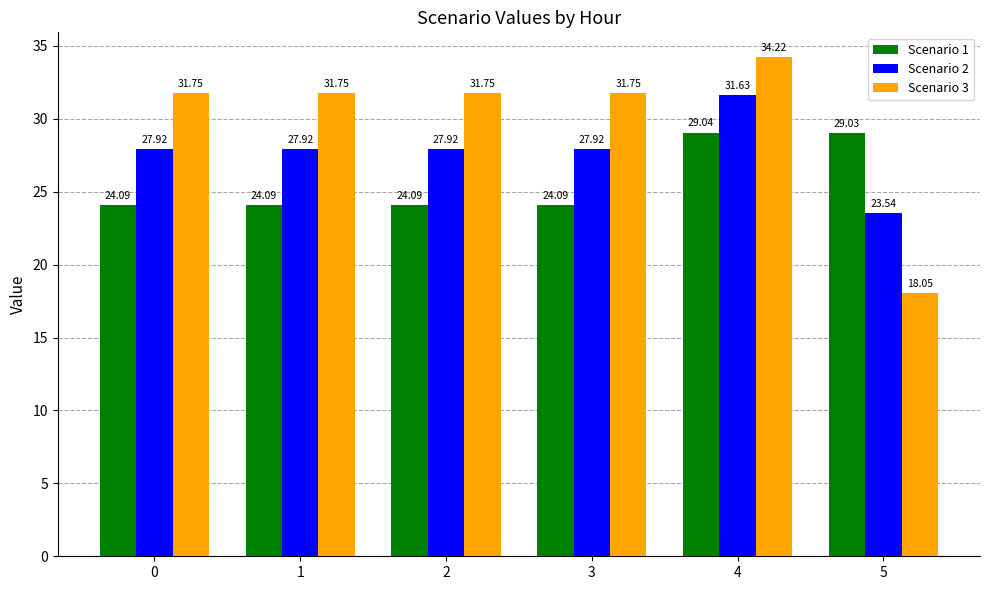

Which label corresponds to the smallest value in the chart?

5